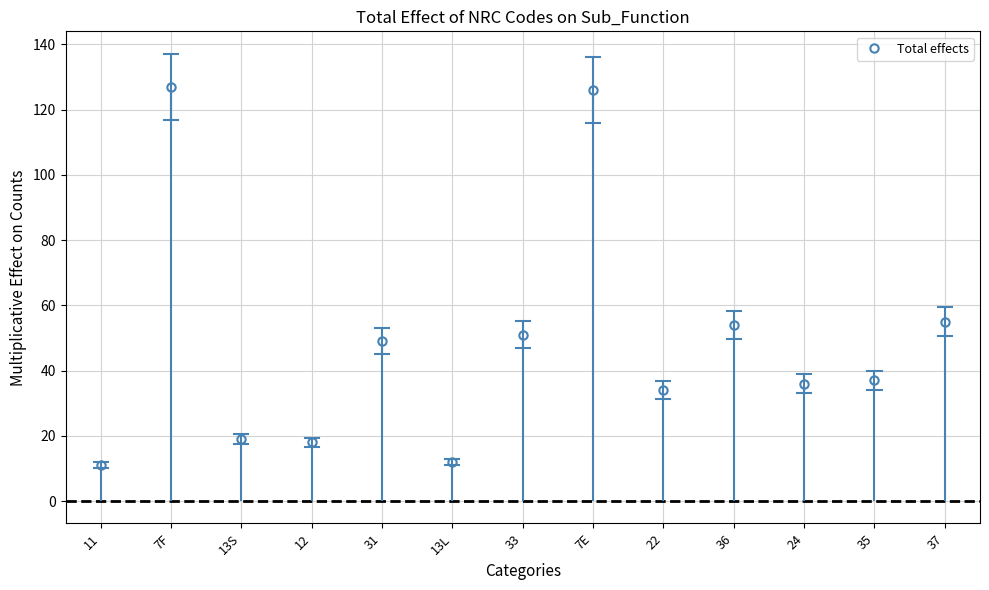

What is the change in value from 33 to 37?

+4